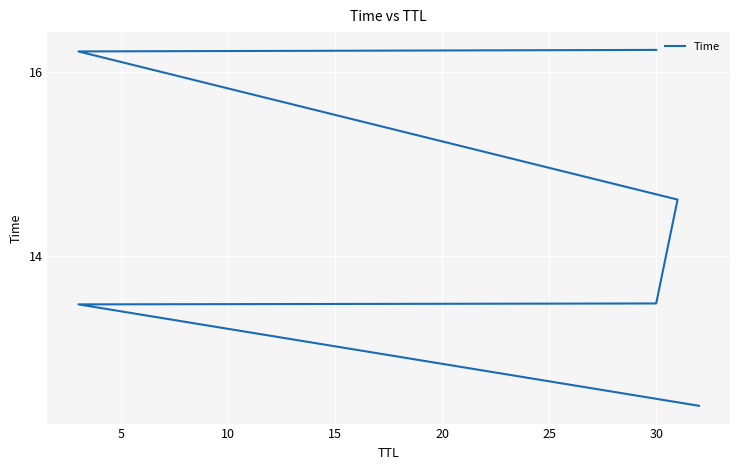

Reading right to left, what are all the values shown in this chart?

16.2	16.2	14.6	13.5	13.5	12.4